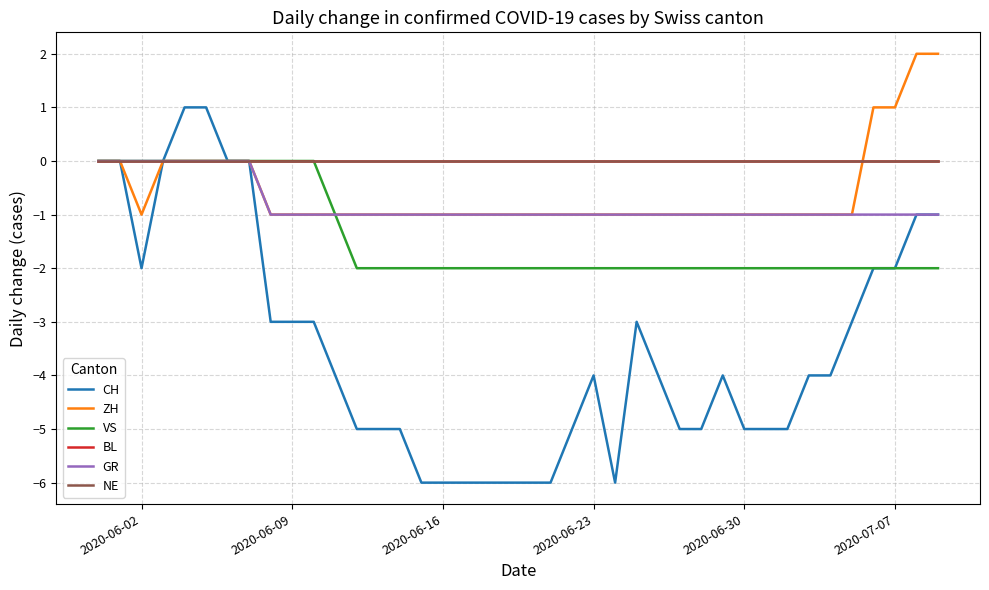

Does the chart have visible grid lines?

Yes